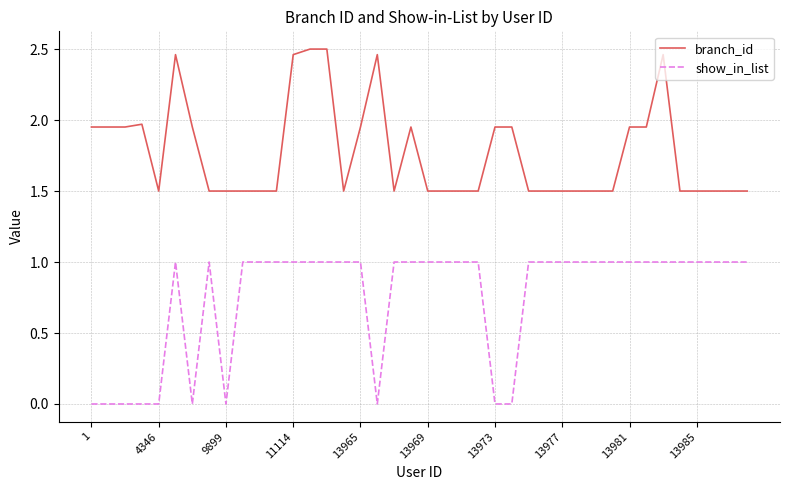

What is the difference between the maximum and minimum values in the branch_id series?

1.0